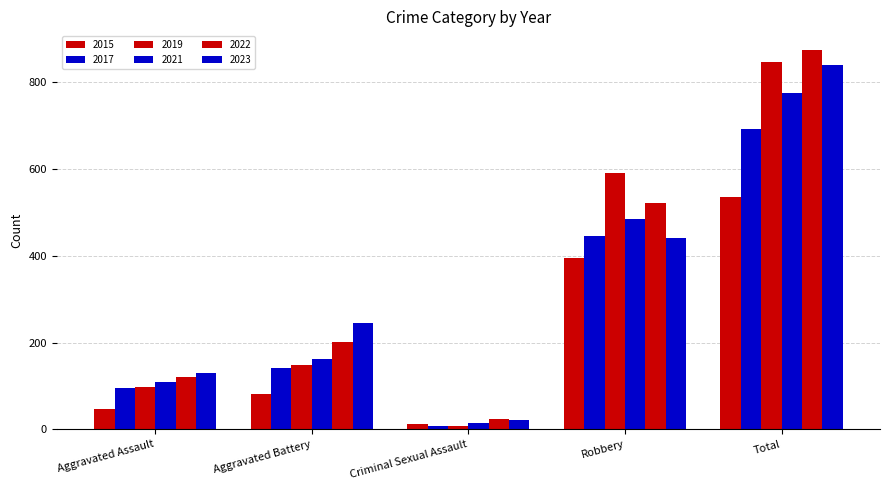

Are the bars grouped side by side (vs. stacked)?

Yes